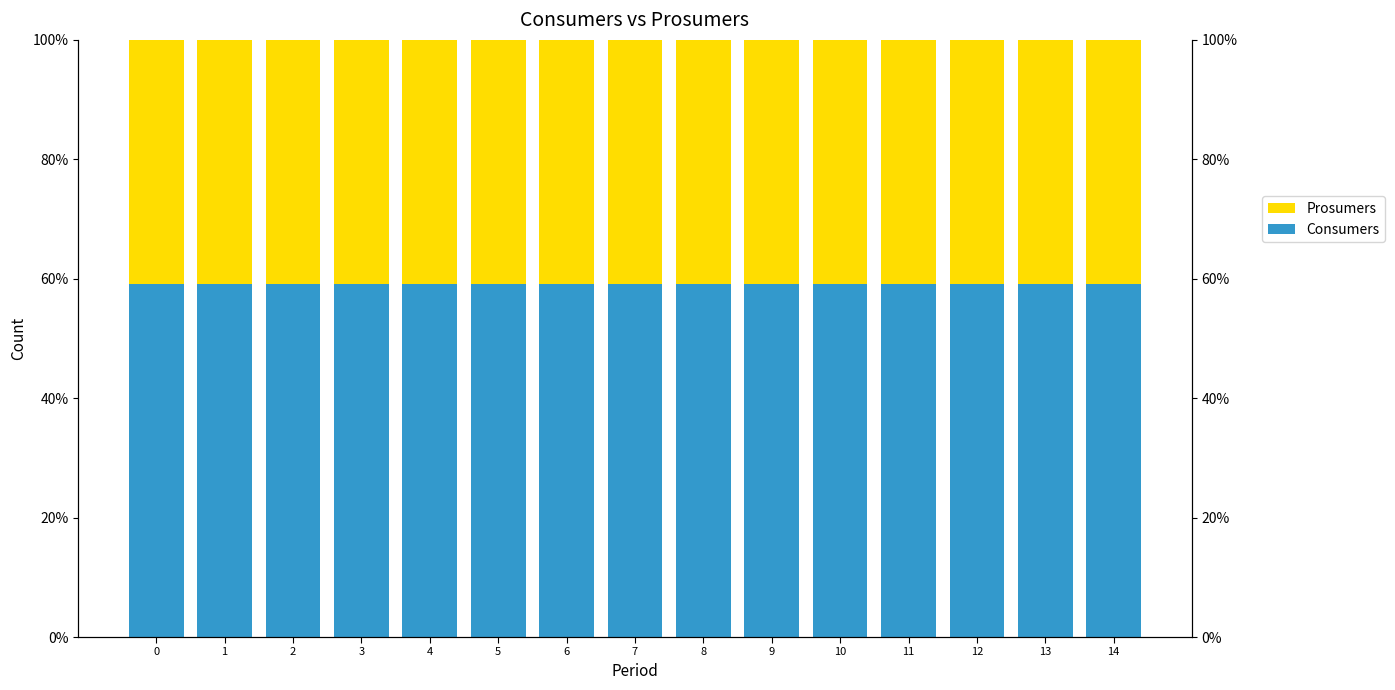

What is the value of the Consumers bar at the 6th from the left?

59.1